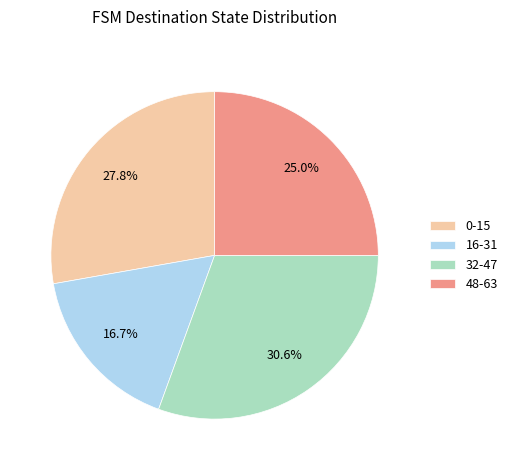

To the nearest percent, what is the average slice percentage?

25%